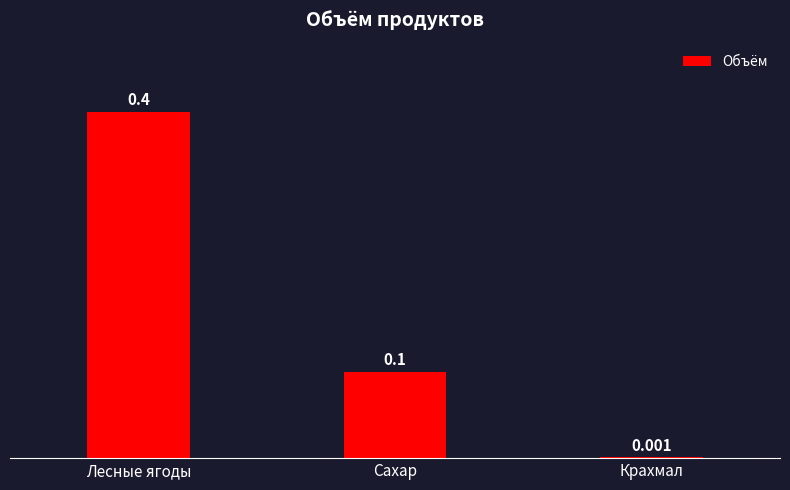

At which category does the chart reach its peak across all series?

Лесные ягоды